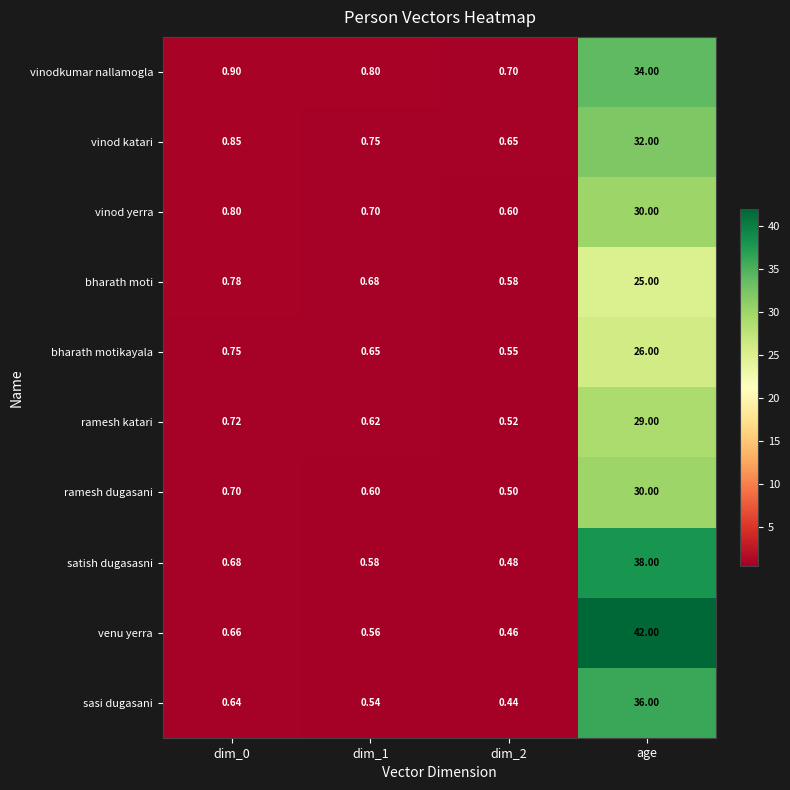

Which category has the highest value across all series?

age